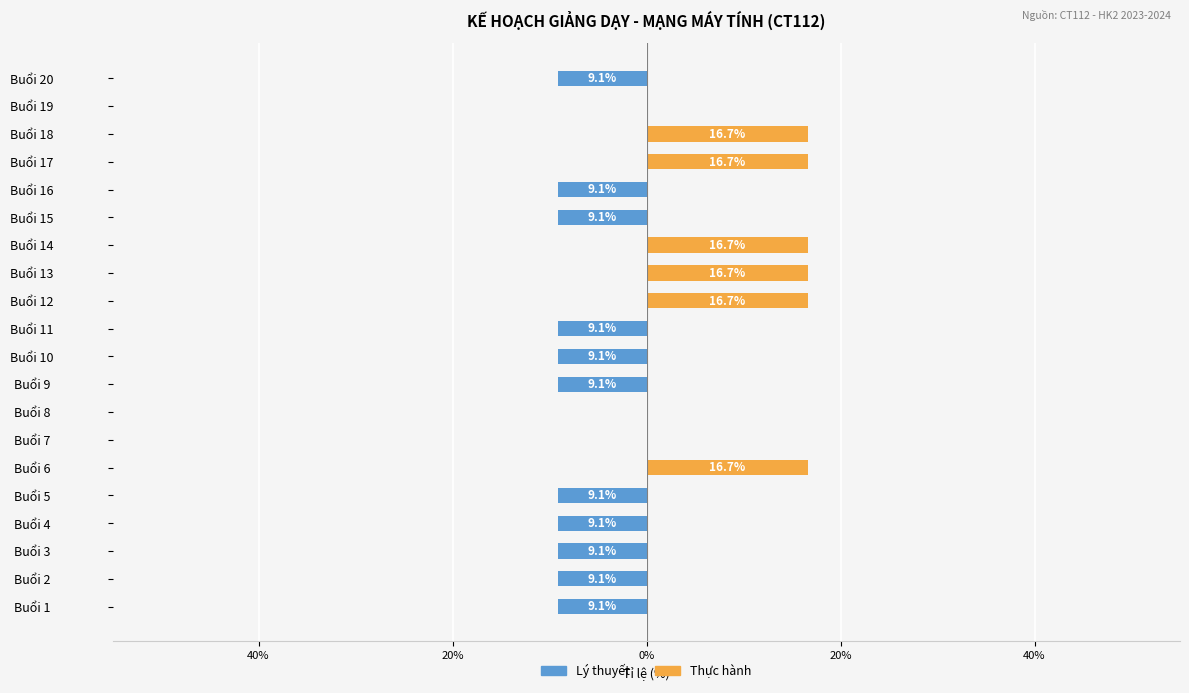

List the labels in order of Thực hành value, largest first.

Buổi 6, Buổi 12, Buổi 13, Buổi 14, Buổi 17, Buổi 18, Buổi 1, Buổi 2, Buổi 3, Buổi 4, Buổi 5, Buổi 7, Buổi 8, Buổi 9, Buổi 10, Buổi 11, Buổi 15, Buổi 16, Buổi 19, Buổi 20